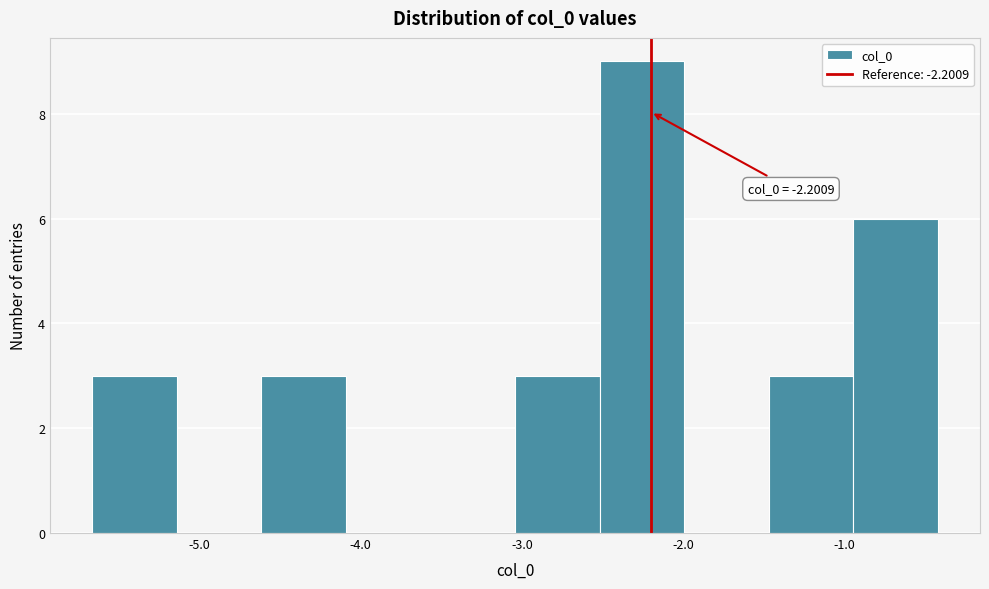

Over which range of the x-axis is the bar tallest?

-2.5 to -2.0